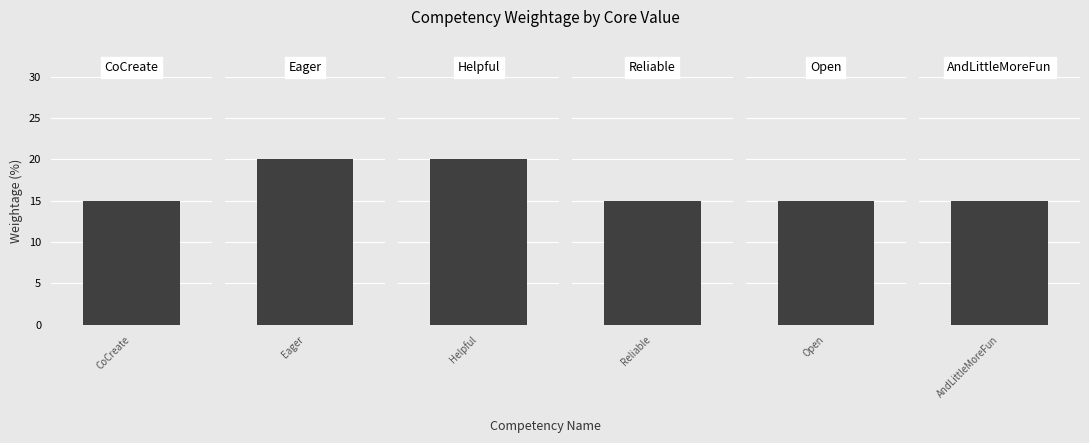

Rank the categories by value from lowest to highest.

CoCreate, Reliable, Open, AndLittleMoreFun, Eager, Helpful